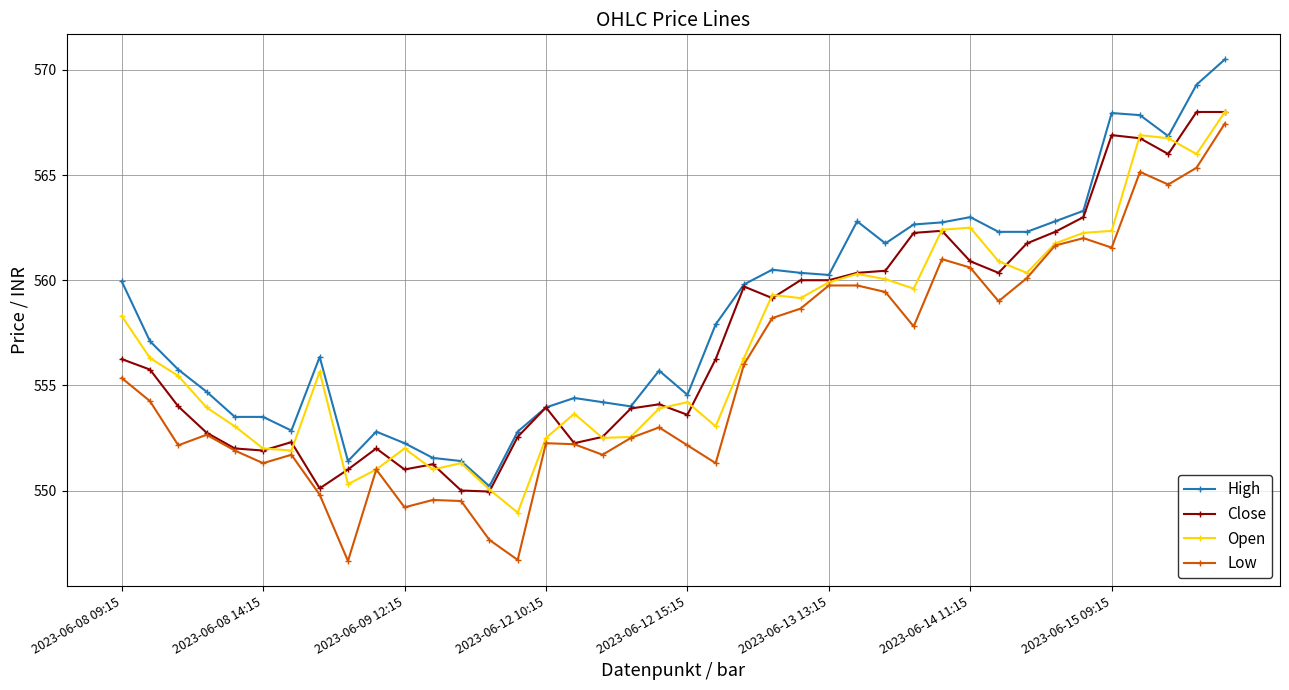

What is the highest value of the Close series?

568.0